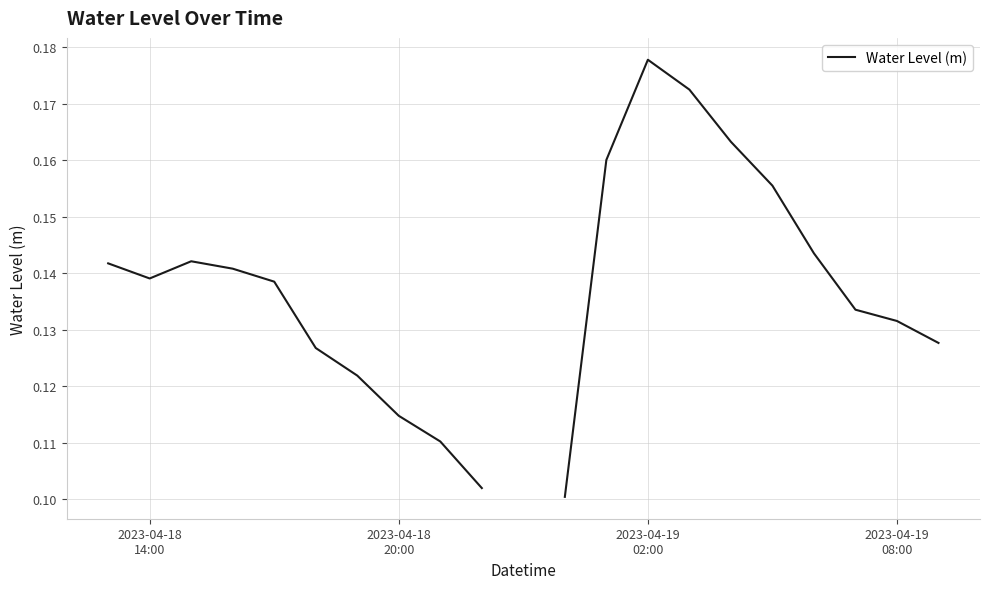

What is the minimum value shown in the chart?

0.1